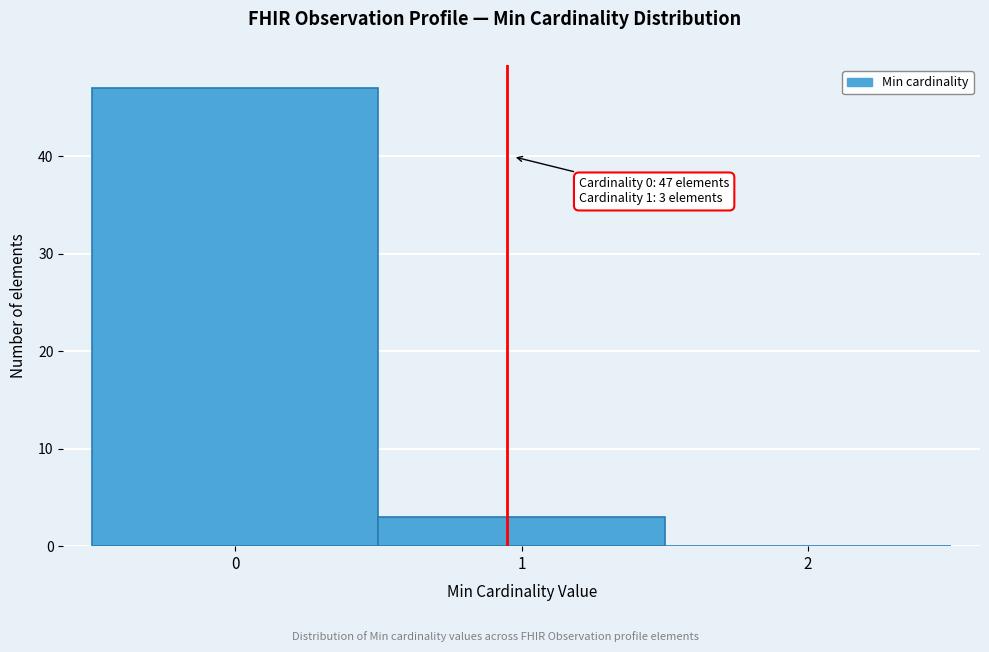

Which range on the x-axis has the tallest bar?

-0.5 to 0.5